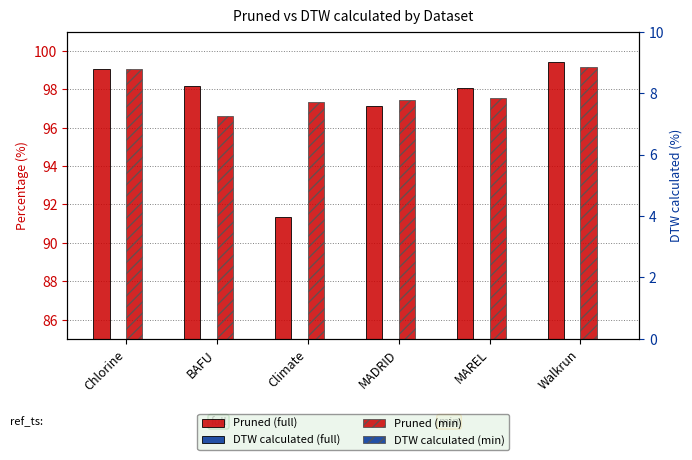

Which series has the largest total across all categories?

Pruned (min)